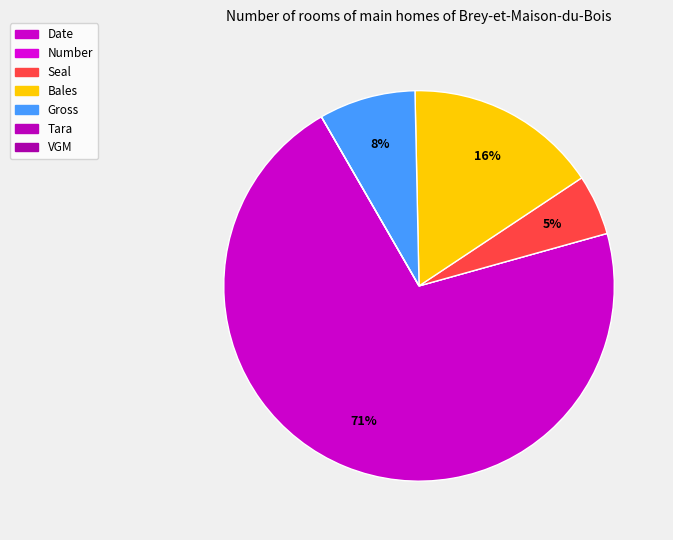

Is the sum of Tara and Bales greater than half?

No